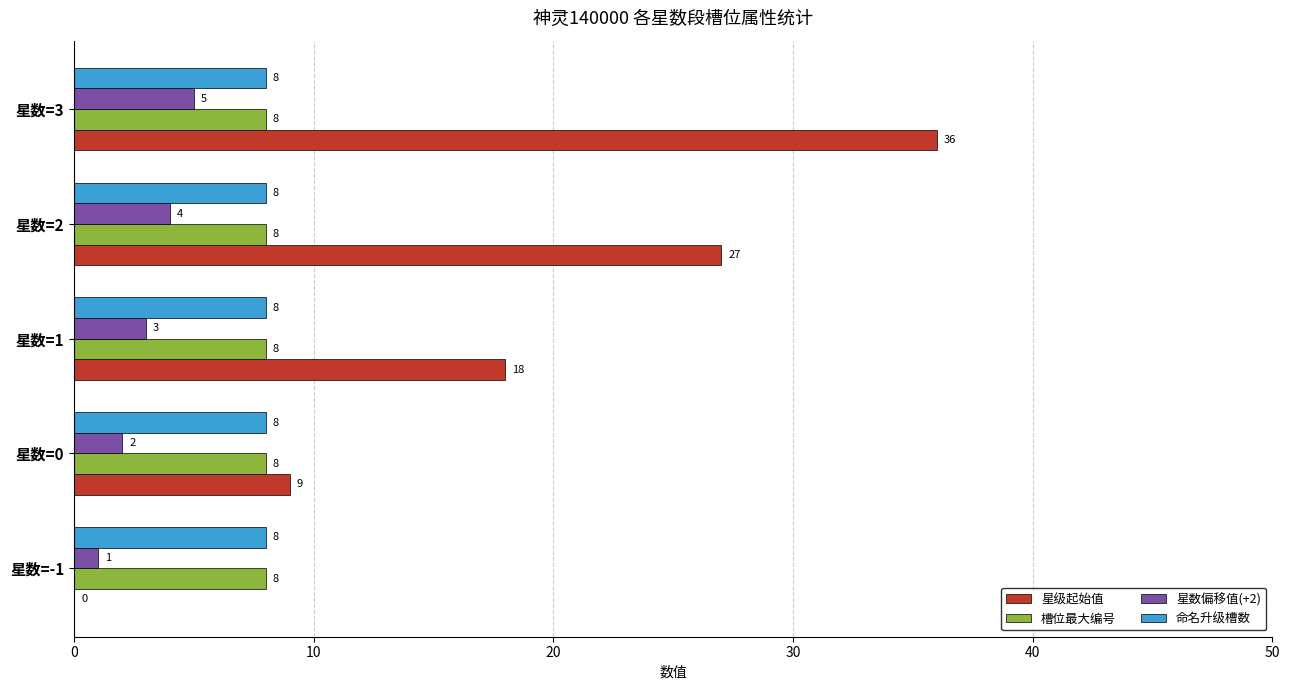

Is it true that 星数偏移值(+2) equals 2 at 星数=0?

True